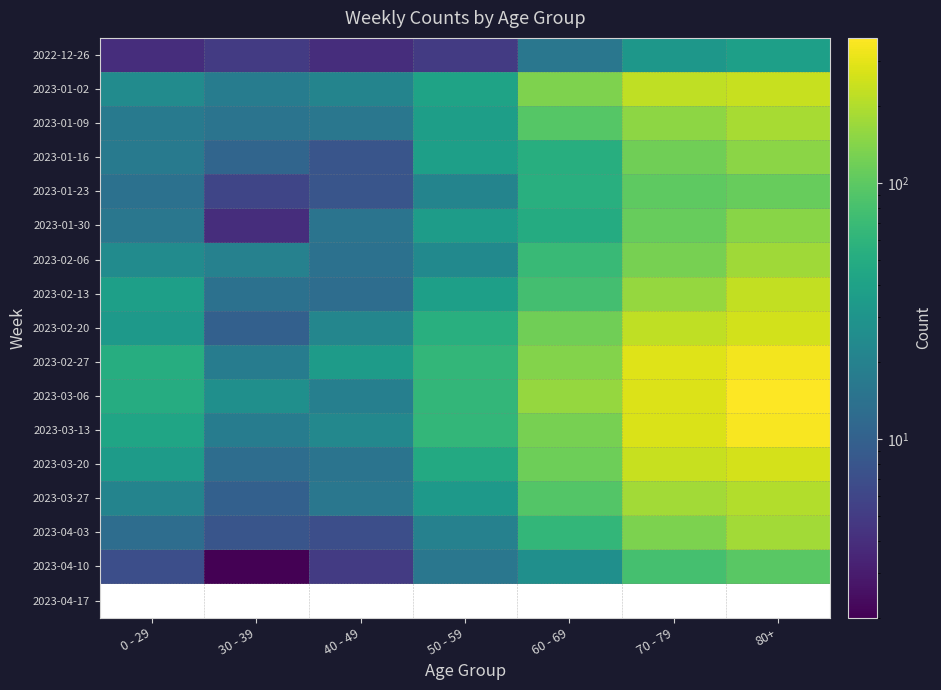

How many values in the 2023-04-03 series are below 20?

3